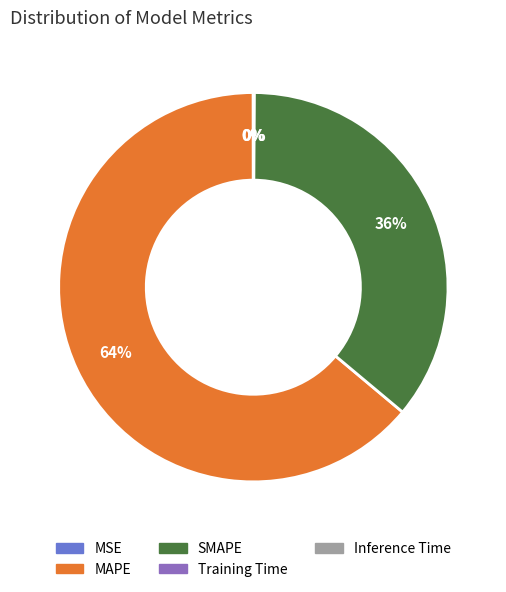

To the nearest percent, what is the combined percentage of MAPE and SMAPE?

100%